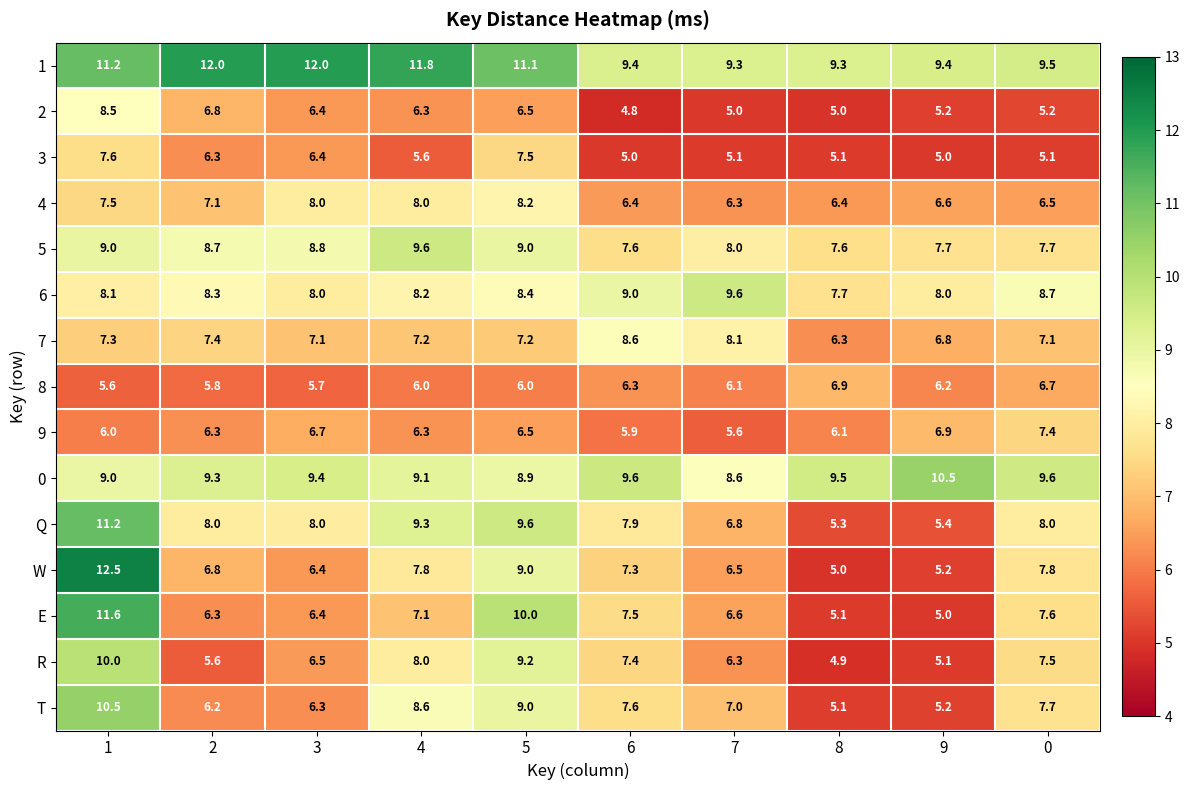

Count the number of categories in the chart.

10